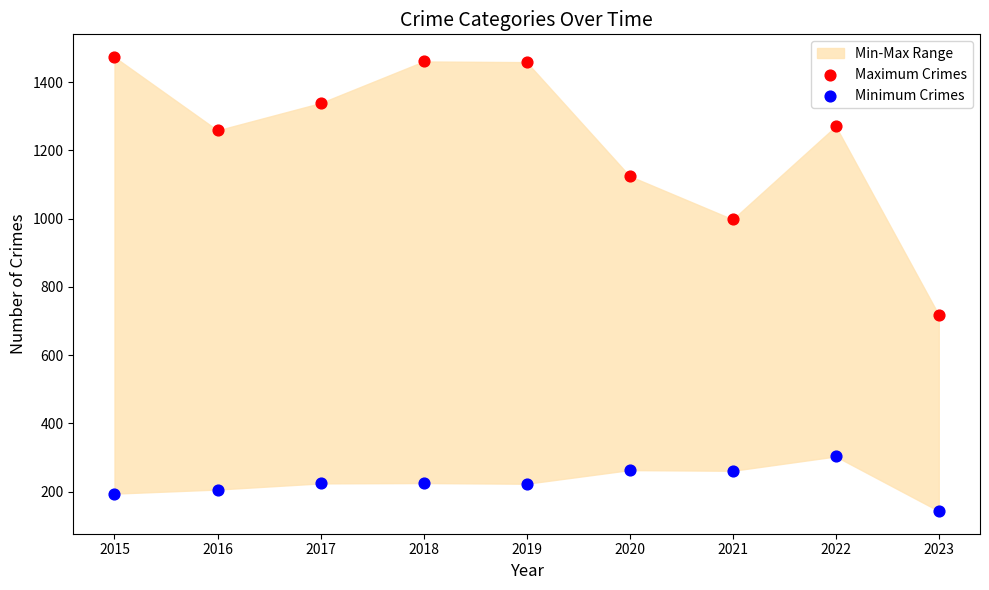

Which series has the largest Y range (max minus min)?

Maximum Crimes